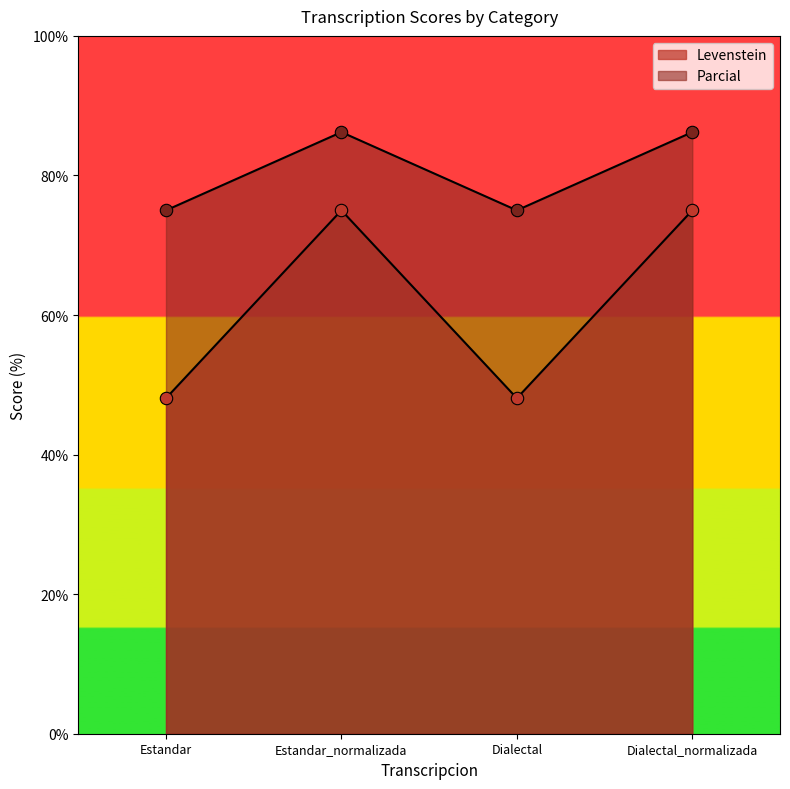

At which category is the sum across all series the highest?

Estandar_normalizada